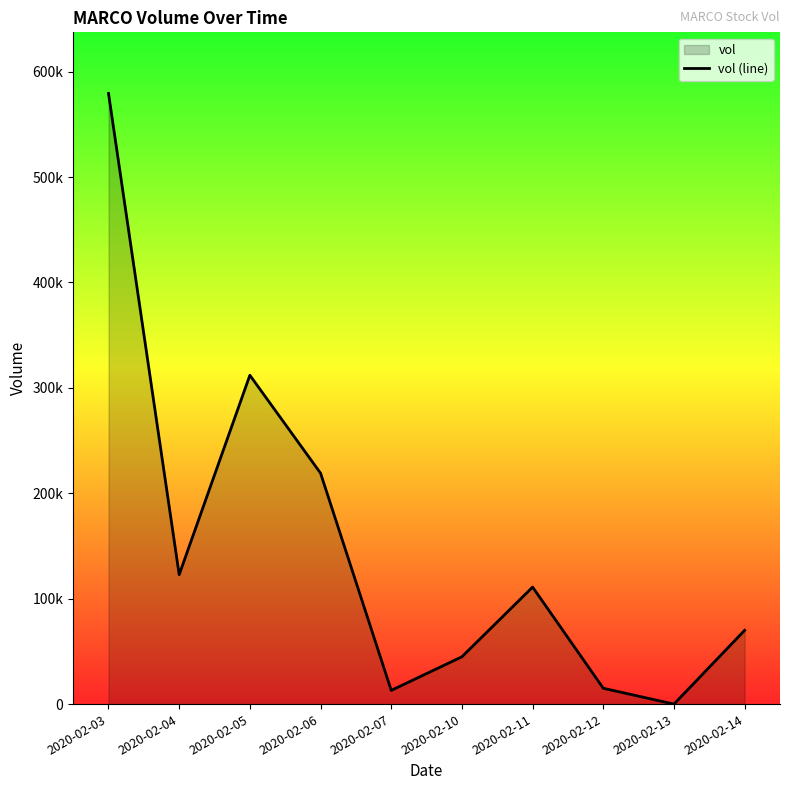

Where is the first local maximum?

2020-02-05